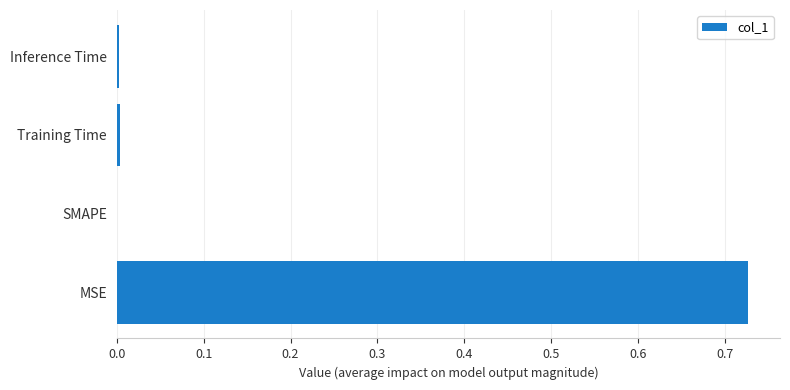

How many data points are above 0?

3